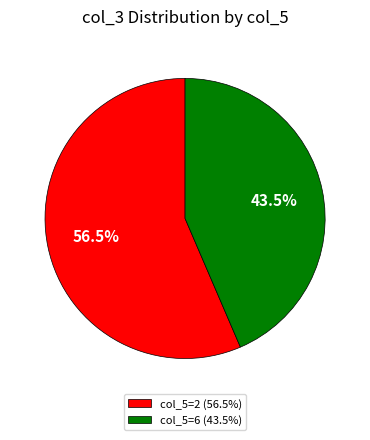

Which has a higher value, col_5=2 (56.5%) or col_5=6 (43.5%)?

col_5=2 (56.5%)